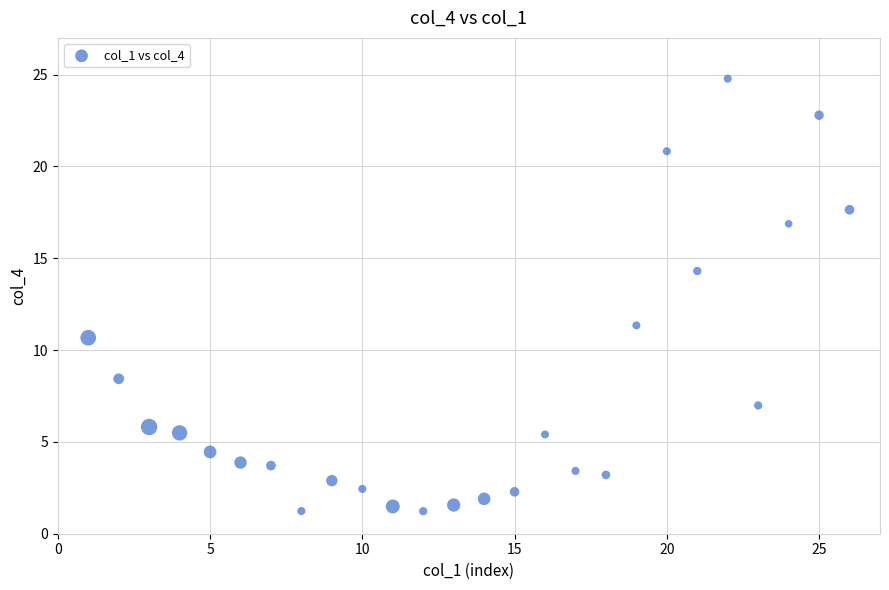

What is the range of Y values (max minus min)?

23.6